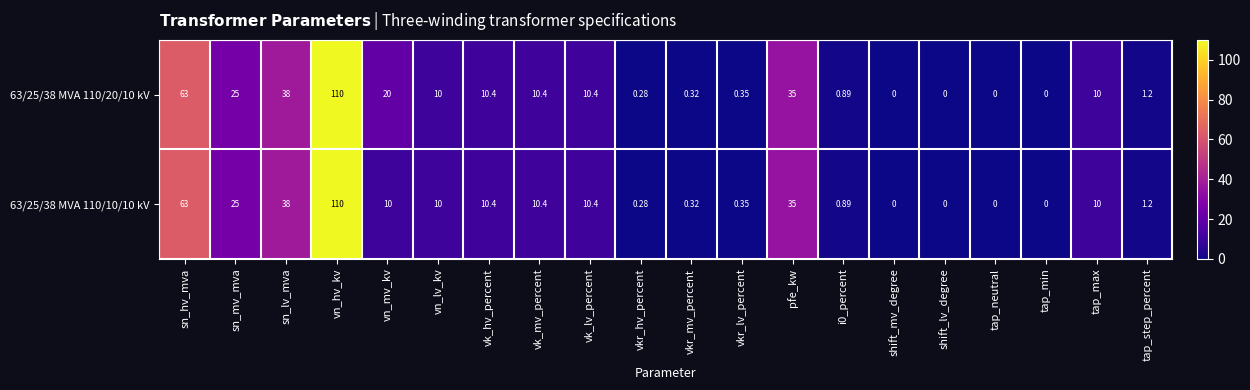

At which category is the sum across all series the highest?

vn_hv_kv